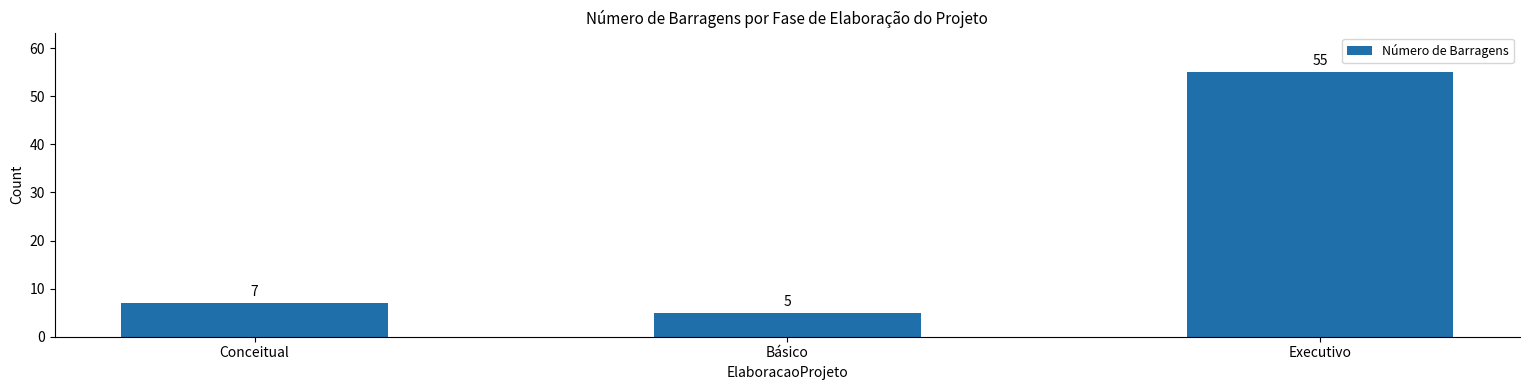

What is the sum of all values?

67